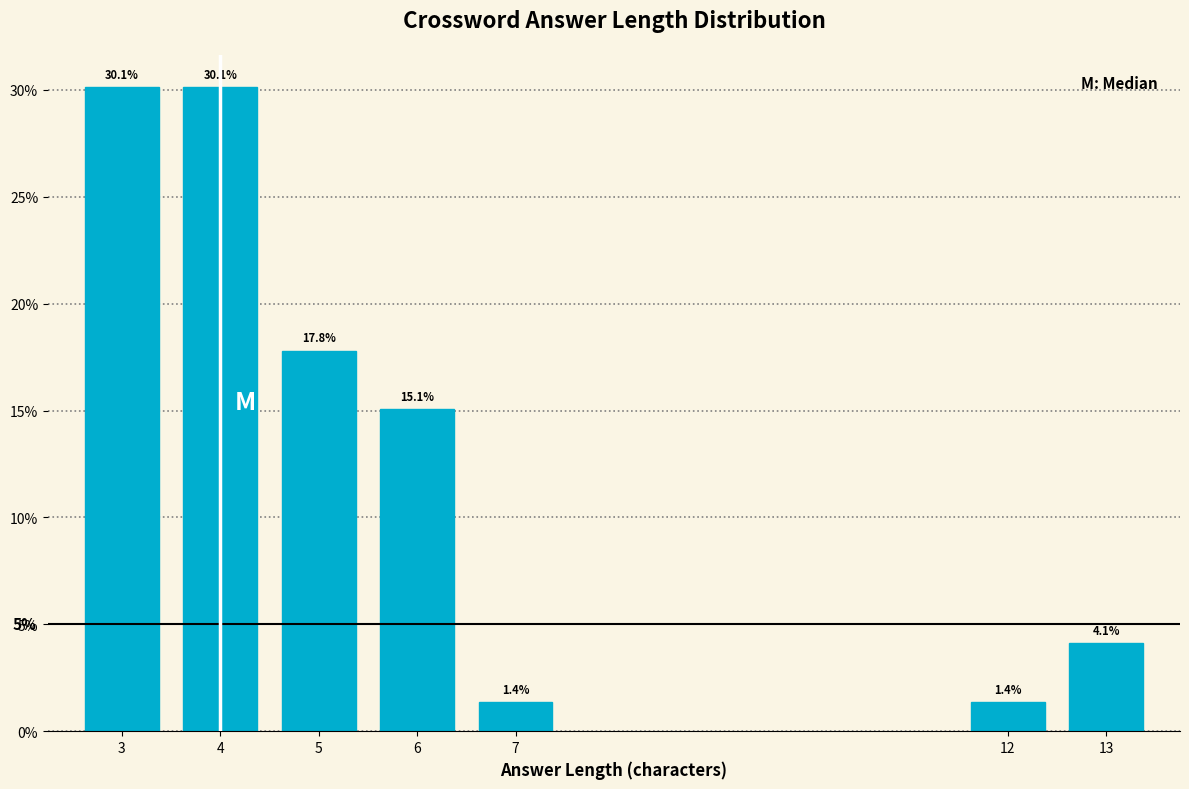

Reading left to right, what are all the values shown in this chart?

30.1	30.1	17.8	15.1	1.4	1.4	4.1